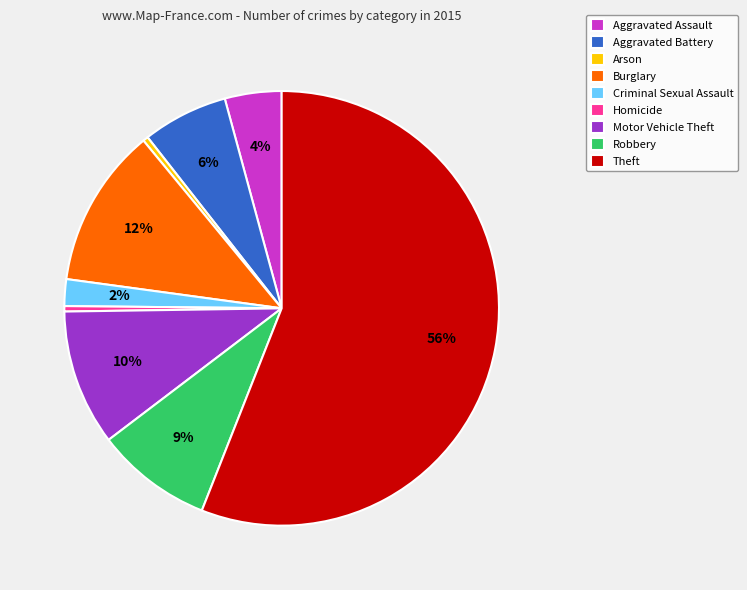

Is Motor Vehicle Theft the majority of the pie?

No